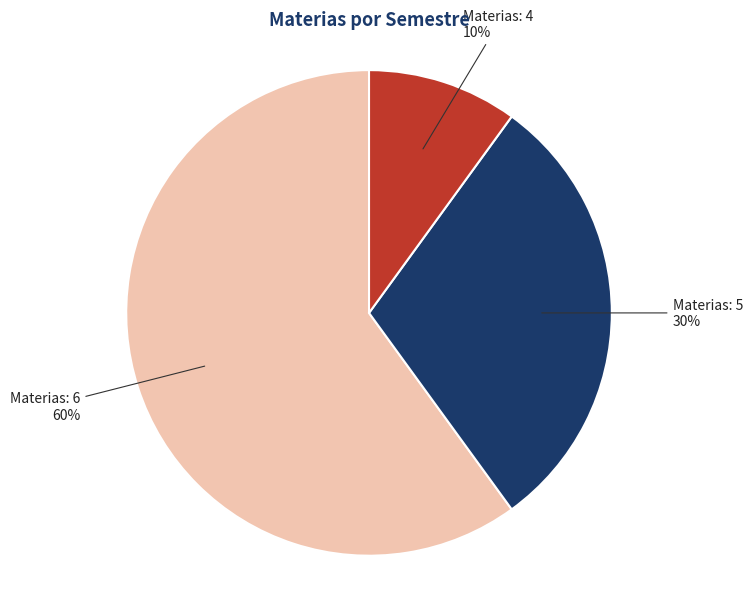

To the nearest percent, what is the average slice percentage?

33%